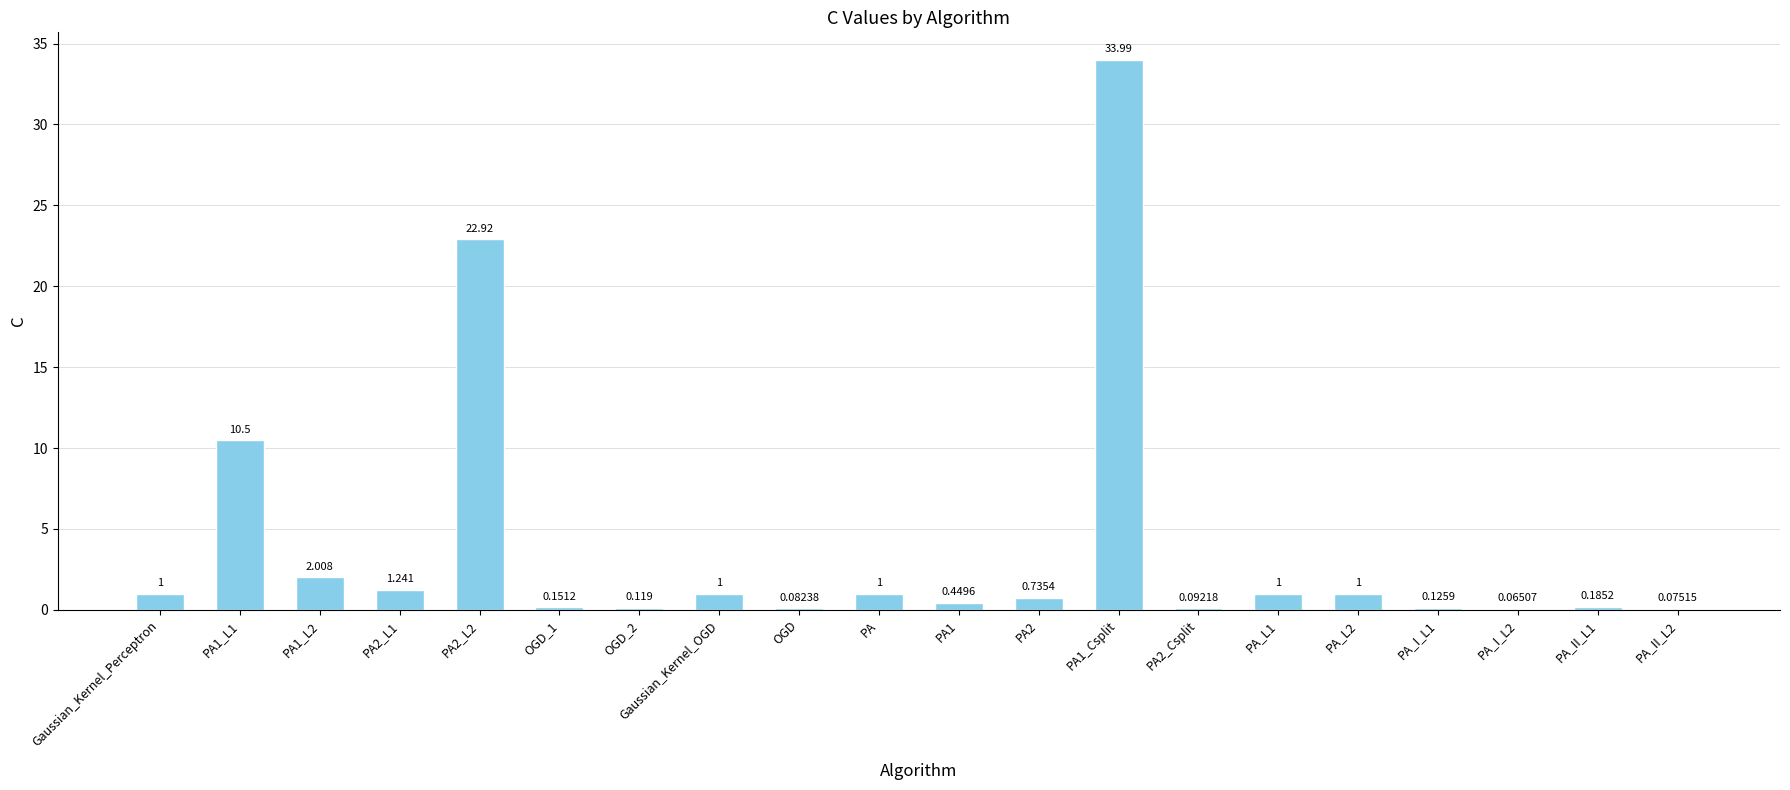

How many distinct data groups are displayed?

1